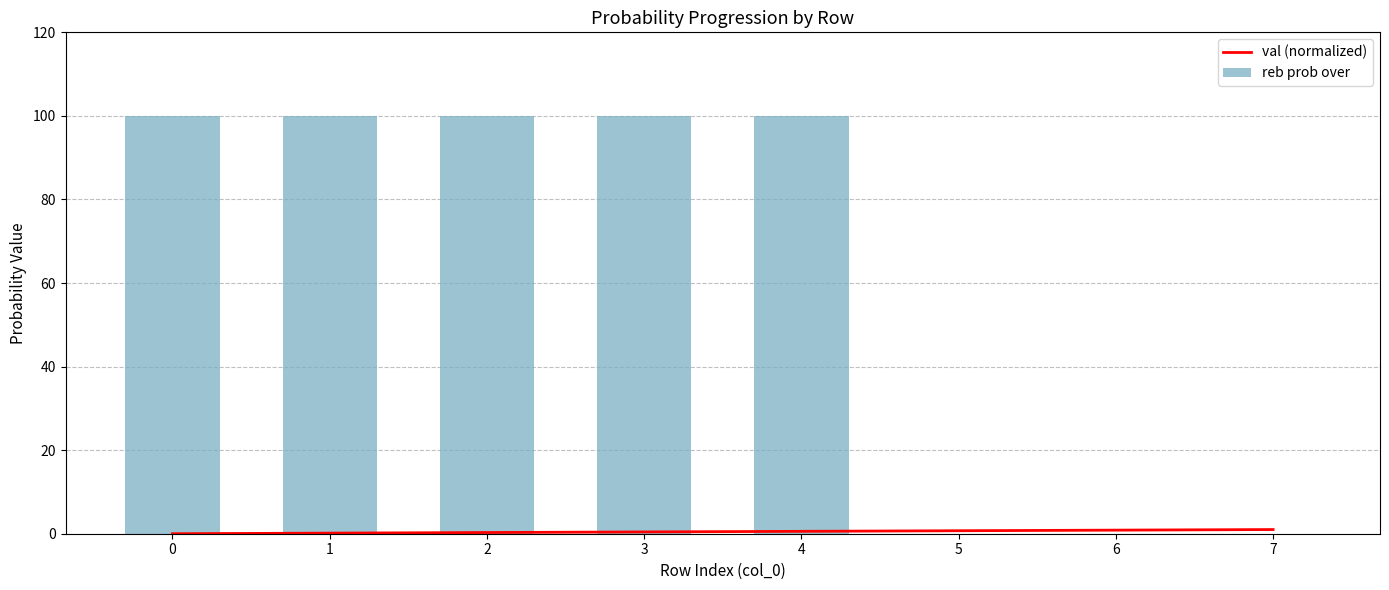

The value of val (normalized) at 7 is 1.0. True or false?

True